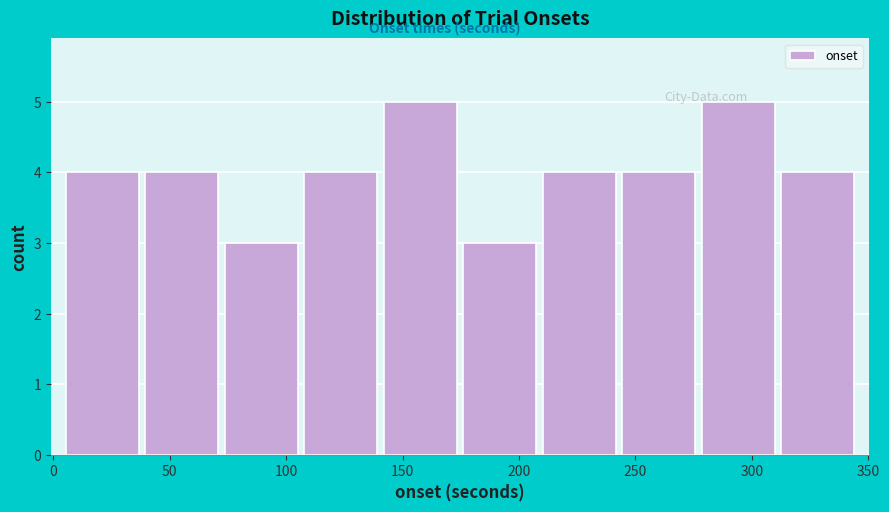

What is the height of the bar covering 5 to 40 on the x-axis? Neither the bar edges nor the heights are printed on the chart, so give them approximately, as read against the axes.

4